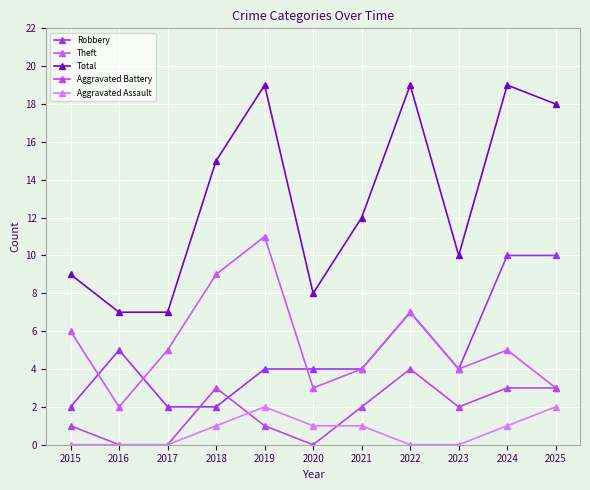

Reading right to left, transcribe all the data shown in this chart.

Robbery: 10	10	4	7	4	4	4	2	2	5	2
Theft: 3	5	4	7	4	3	11	9	5	2	6
Total: 18	19	10	19	12	8	19	15	7	7	9
Aggravated Battery: 3	3	2	4	2	0	1	3	0	0	1
Aggravated Assault: 2	1	0	0	1	1	2	1	0	0	0